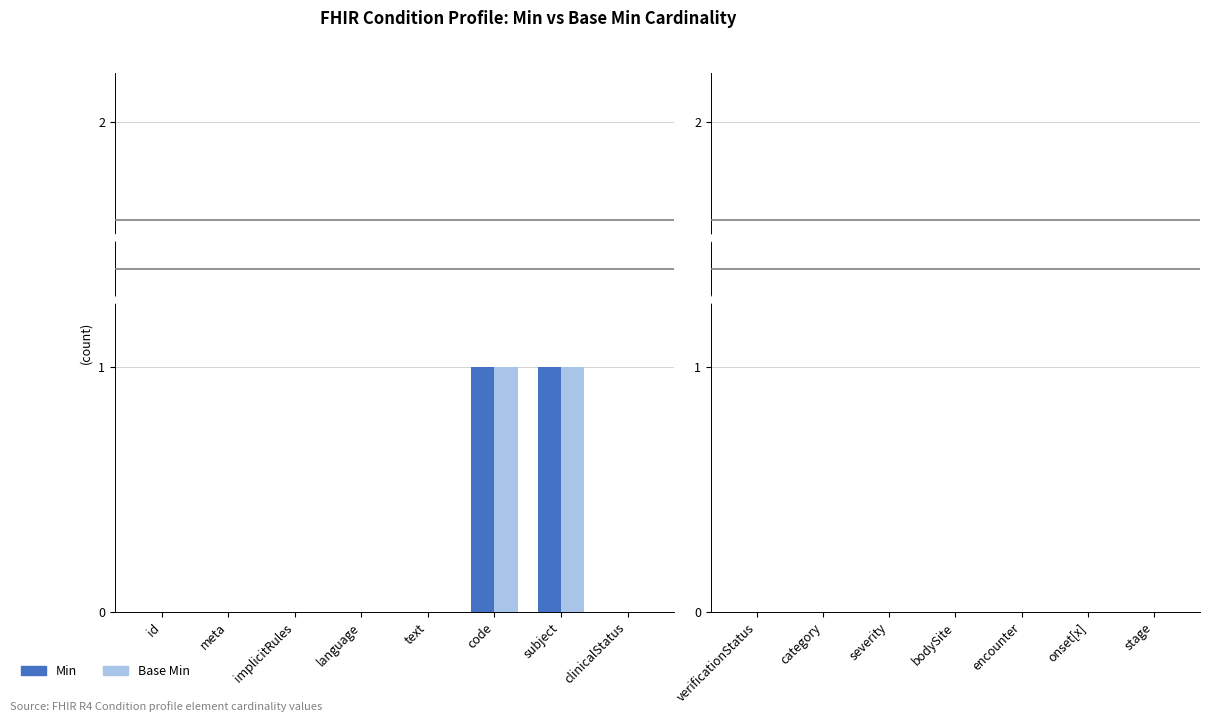

Which series changed the most between Condition.clinicalStatus and Condition.encounter?

Min